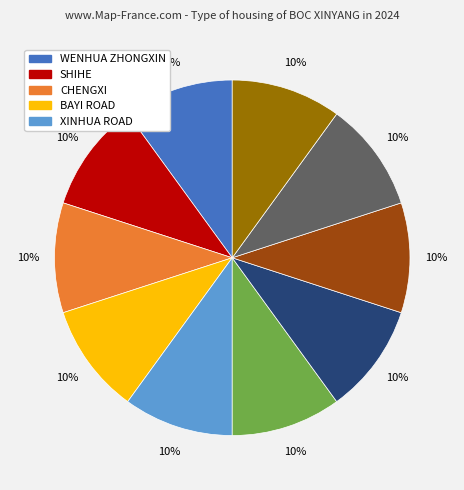

To the nearest percent, what is the average slice percentage?

10%